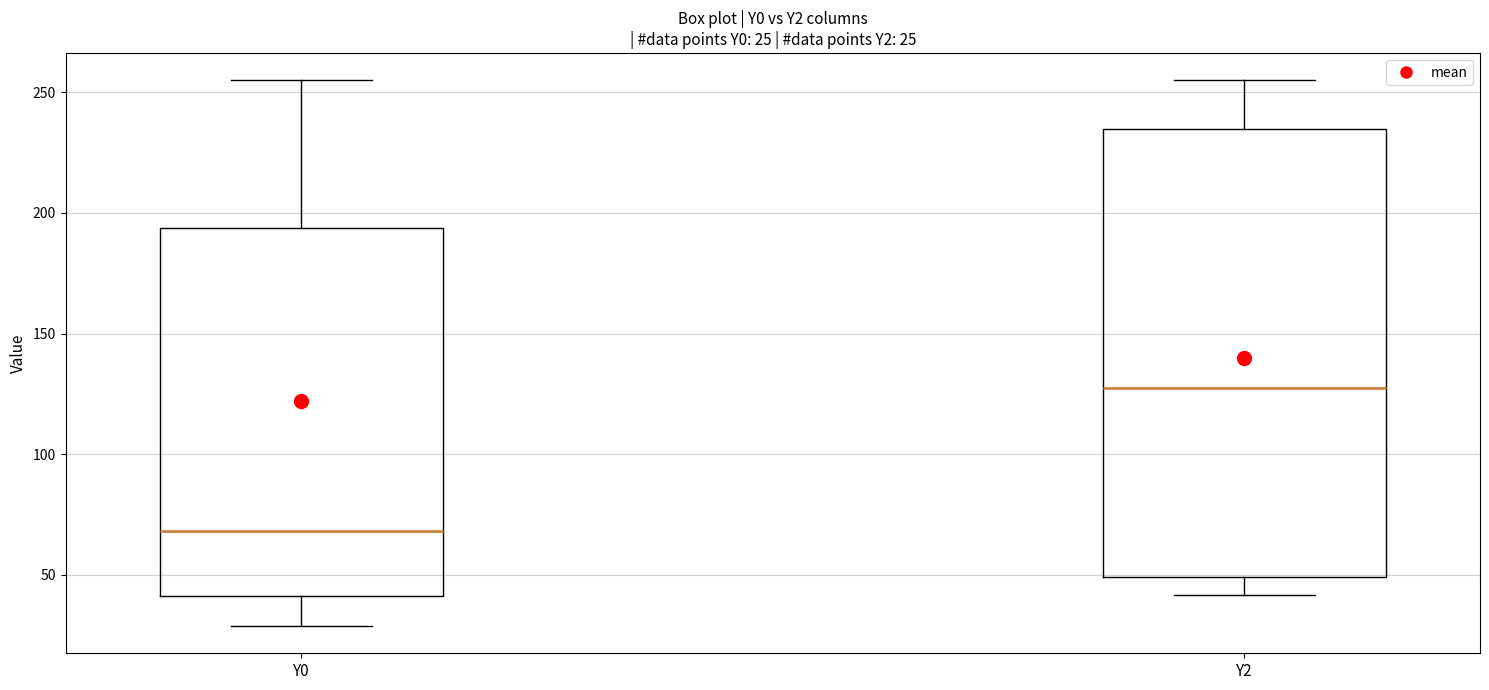

Comparing the boxes themselves (not the whiskers), which one is the tallest?

Y2